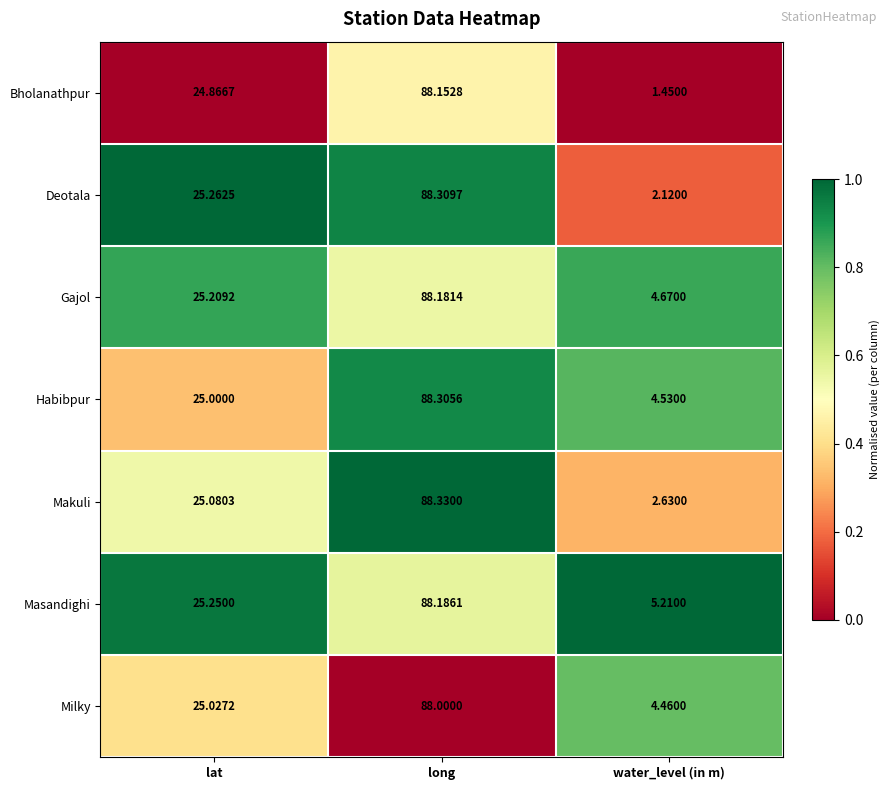

At which label is Habibpur closest to 46?

lat